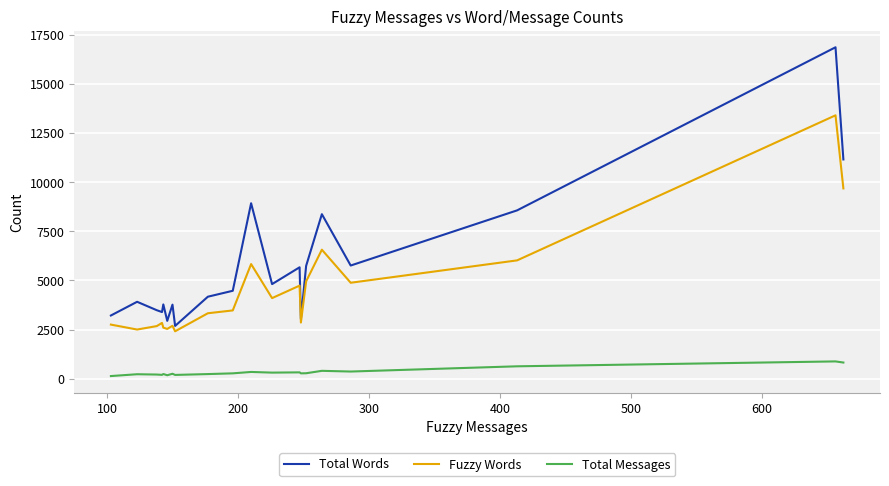

Rank the series by their average value, from highest to lowest.

Total Words, Fuzzy Words, Total Messages